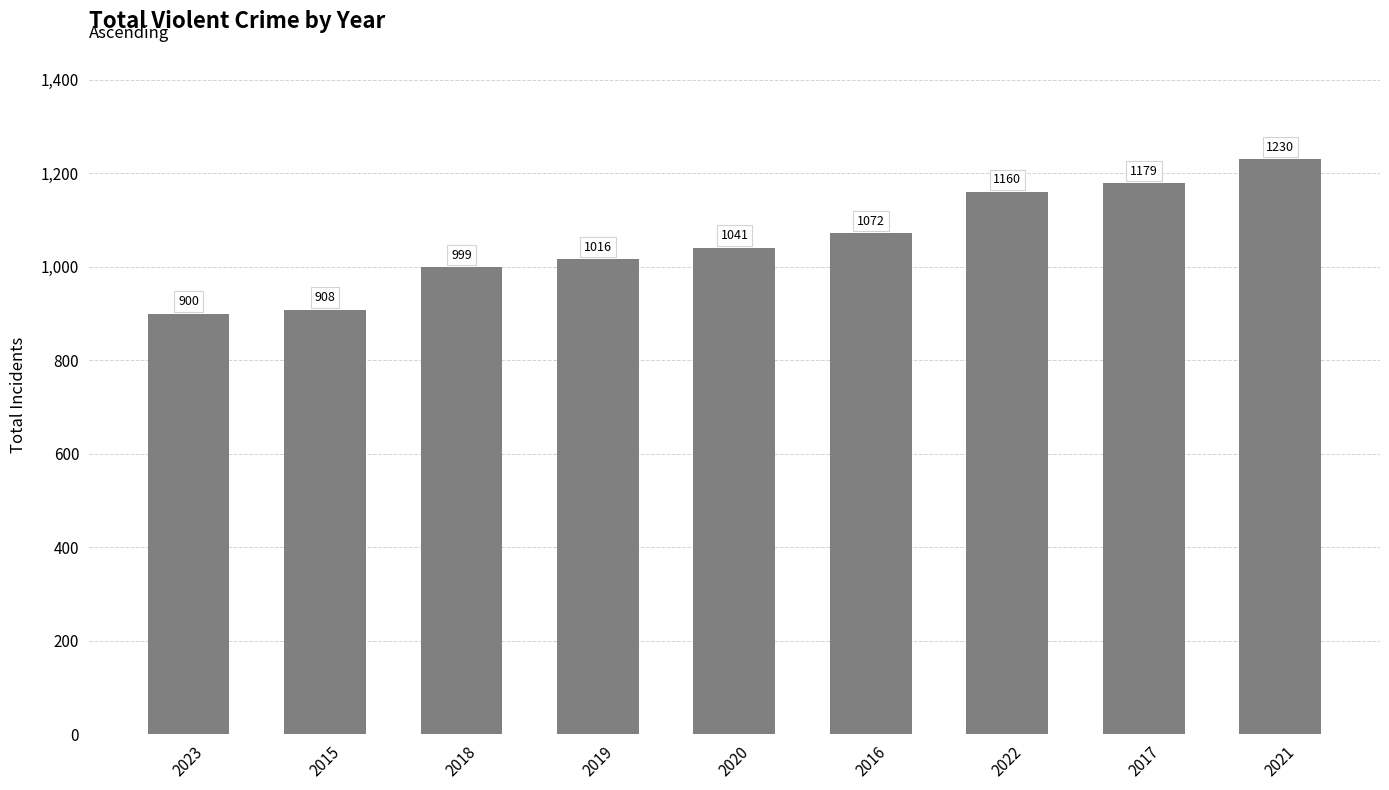

Are the bars grouped side by side (vs. stacked)?

No